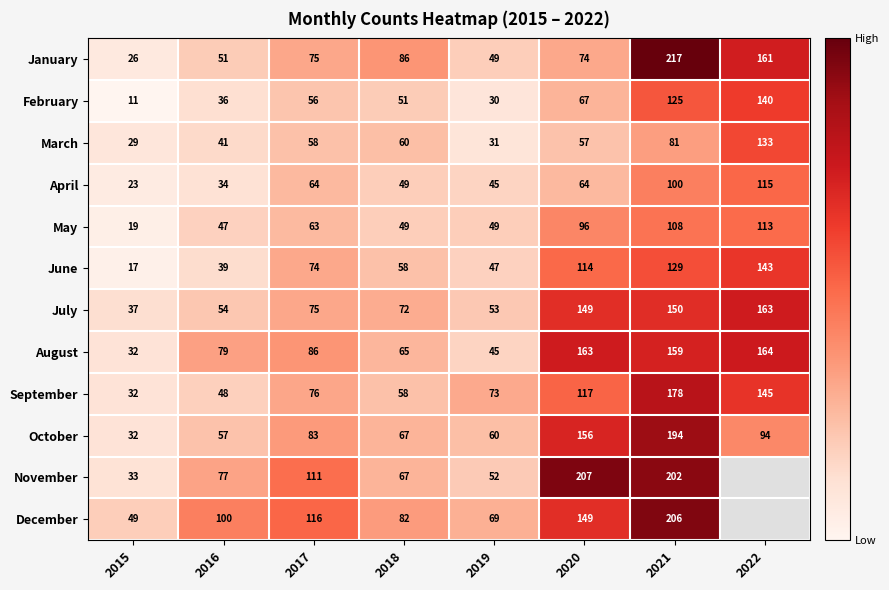

At how many categories does at least one series exceed 37?

8